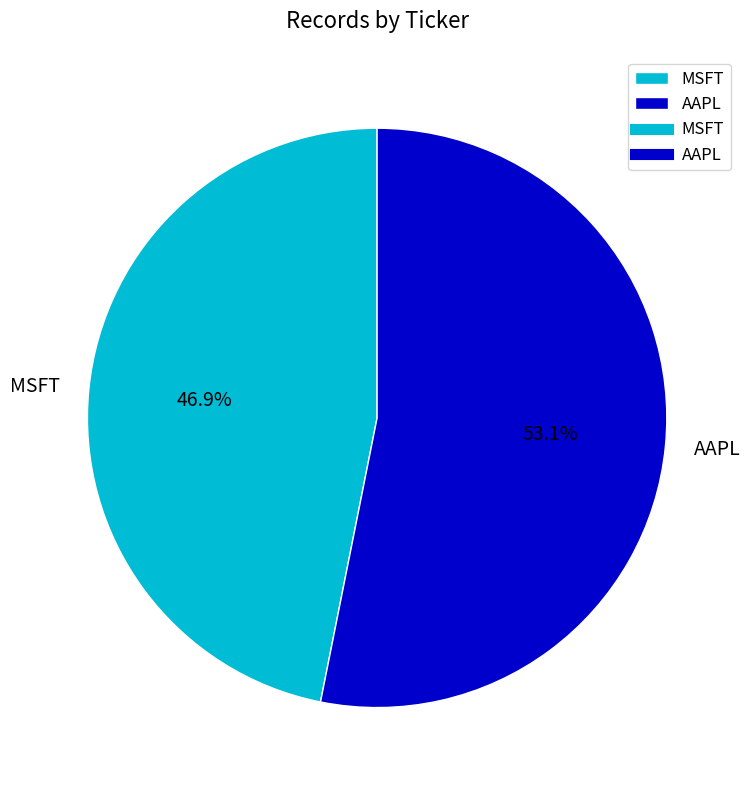

Which category has the biggest portion of the pie?

AAPL